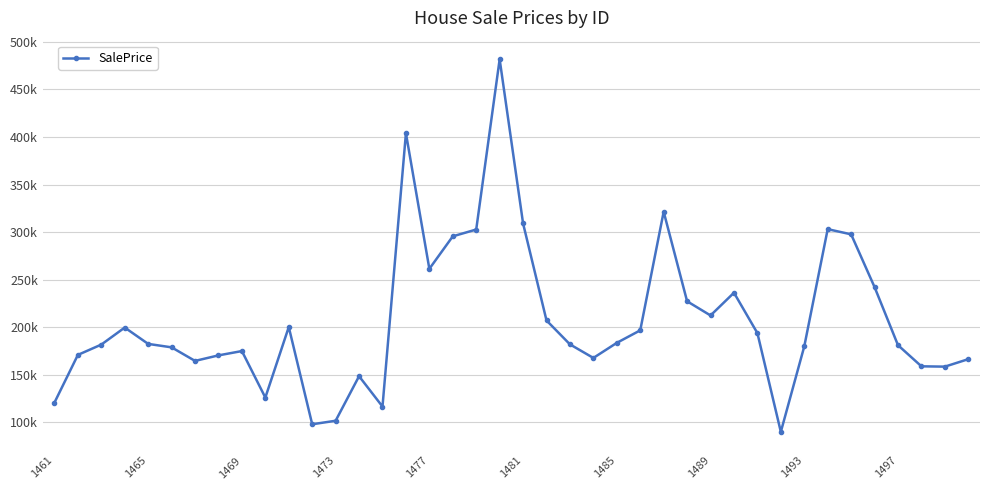

Is this an area chart (filled region under the line)?

No